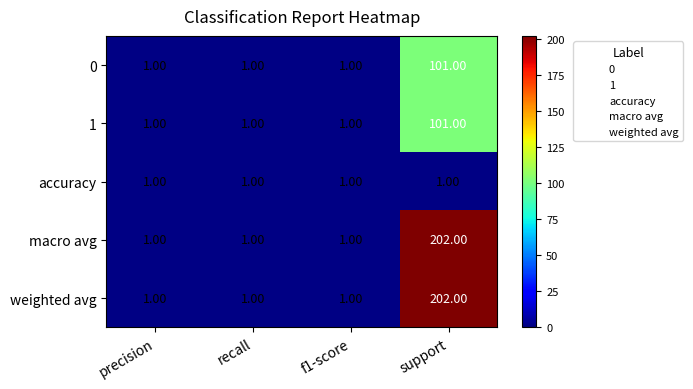

What is the difference between the maximum and minimum values in the 1 series?

100